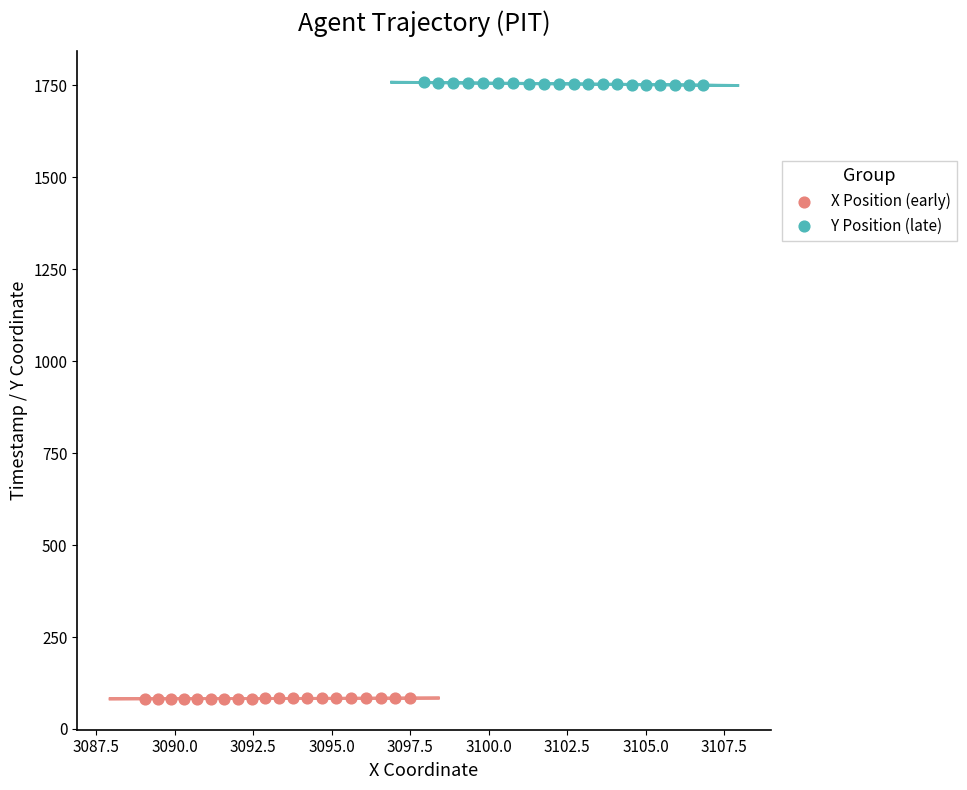

Which series contains the highest Y value?

Y Position (late)